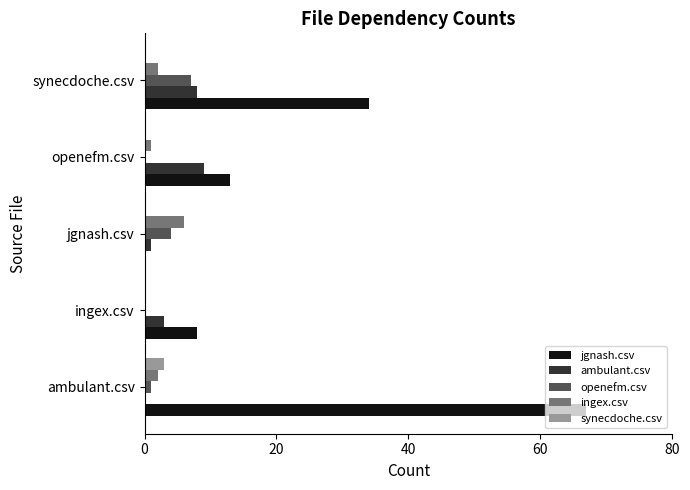

What is the average value of the ingex.csv series?

2